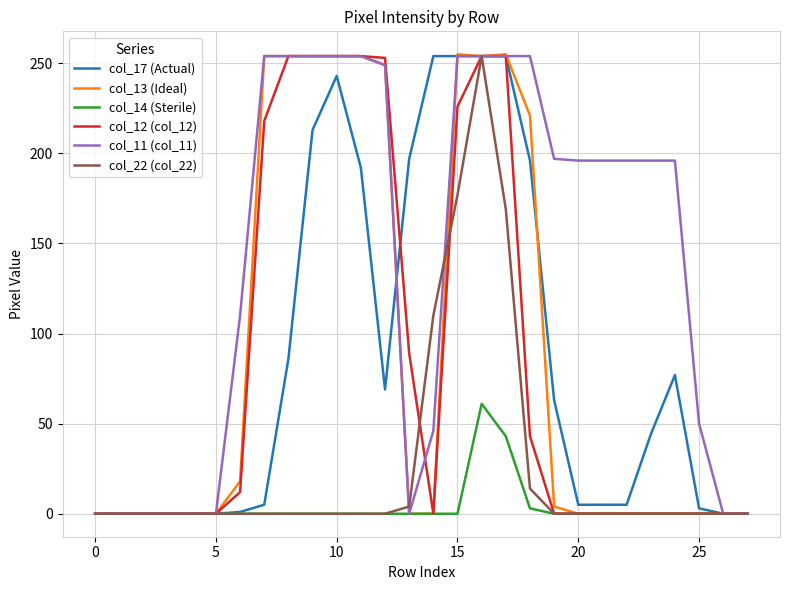

What is the maximum value shown in the chart?

255